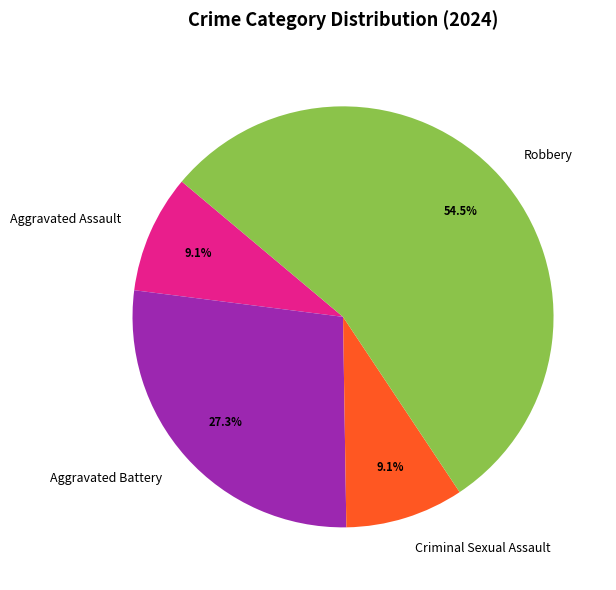

To the nearest percent, what is the difference between the largest and smallest slice percentages?

45%